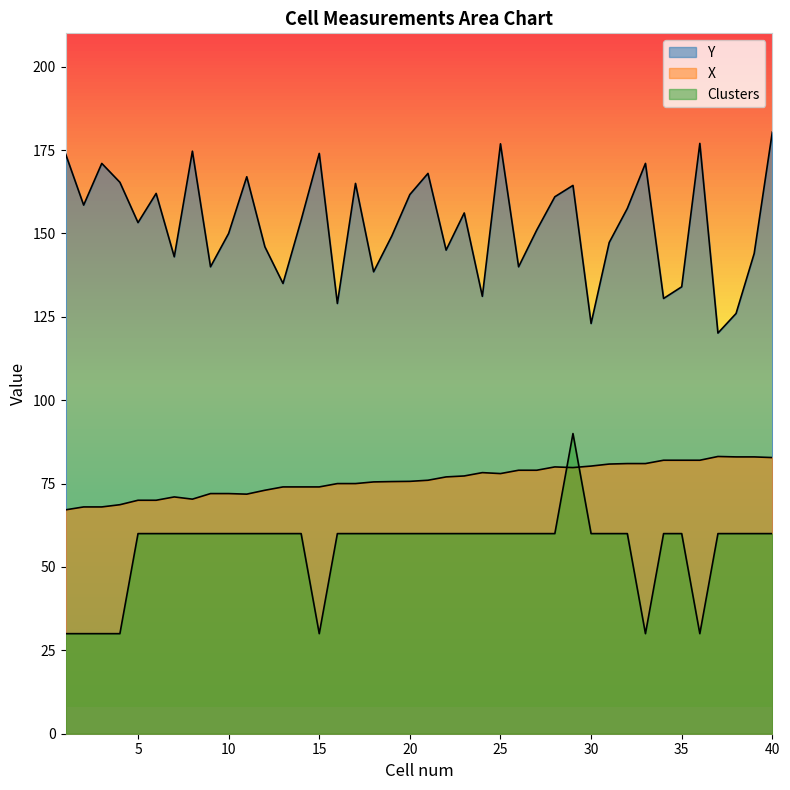

Reading left to right, extract all data points from this chart.

Y: 1=173.9	2=158.5	3=171.0	4=165.3	5=153.2	6=162.0	7=143.0	8=174.7	9=140.0	10=150.0	11=167.0	12=146.0	13=135.0	14=154.0	15=174.0	16=129.0	17=165.0	18=138.5	19=149.2	20=161.7	21=168.0	22=145.0	23=156.1	24=131.1	25=176.9	26=140.0	27=151.0	28=161.0	29=164.4	30=123.0	31=147.3	32=157.5	33=171.0	34=130.5	35=134.0	36=177.0	37=120.1	38=126.0	39=144.0	40=180.4
X: 1=67.1	2=68.0	3=68.0	4=68.7	5=70.0	6=70.0	7=71.0	8=70.3	9=72.0	10=72.0	11=71.8	12=73.0	13=74.0	14=74.0	15=74.0	16=75.0	17=75.0	18=75.5	19=75.6	20=75.7	21=76.0	22=77.0	23=77.3	24=78.3	25=78.0	26=79.0	27=79.0	28=80.0	29=79.8	30=80.2	31=80.9	32=81.0	33=81.0	34=82.0	35=82.0	36=82.0	37=83.1	38=83.0	39=83.0	40=82.8
Clusters: 1=30.0	2=30.0	3=30.0	4=30.0	5=60.0	6=60.0	7=60.0	8=60.0	9=60.0	10=60.0	11=60.0	12=60.0	13=60.0	14=60.0	15=30.0	16=60.0	17=60.0	18=60.0	19=60.0	20=60.0	21=60.0	22=60.0	23=60.0	24=60.0	25=60.0	26=60.0	27=60.0	28=60.0	29=90.0	30=60.0	31=60.0	32=60.0	33=30.0	34=60.0	35=60.0	36=30.0	37=60.0	38=60.0	39=60.0	40=60.0